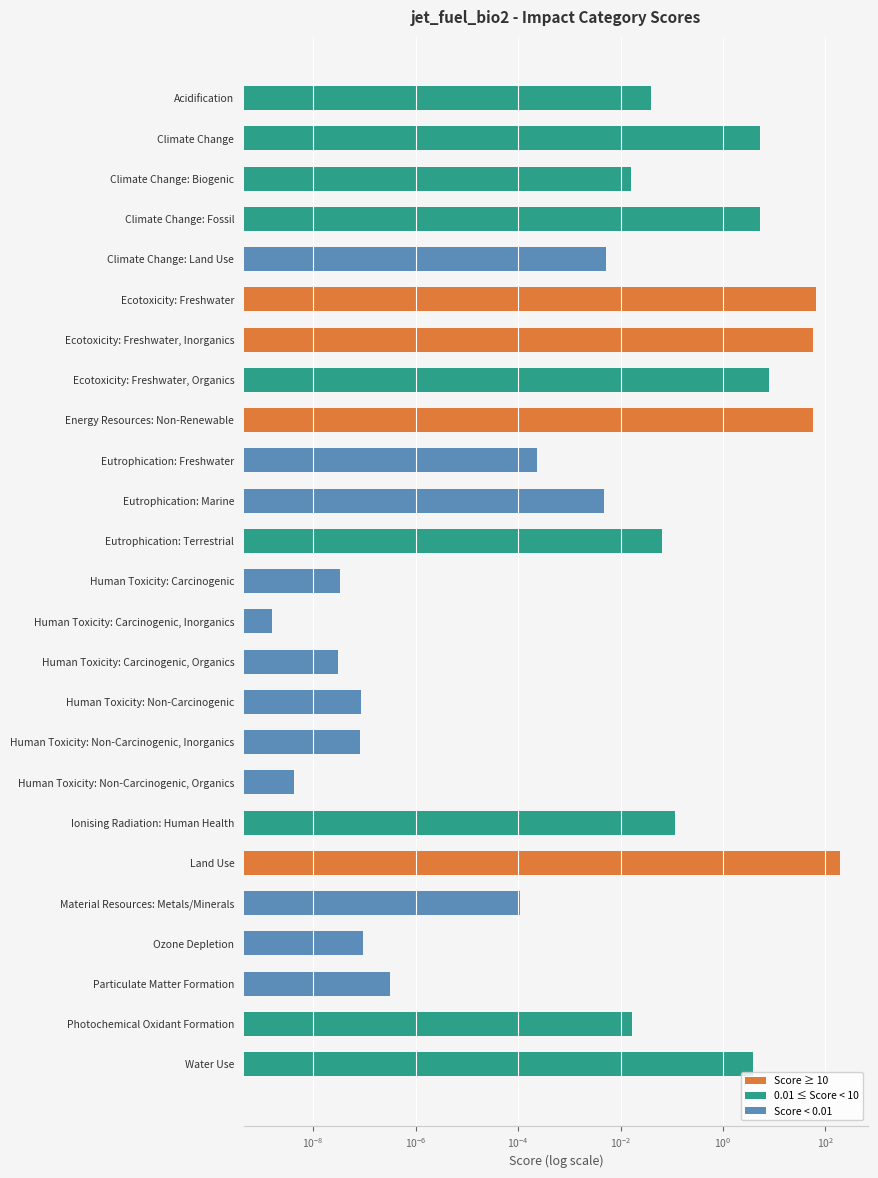

Does the chart contain any negative values?

No